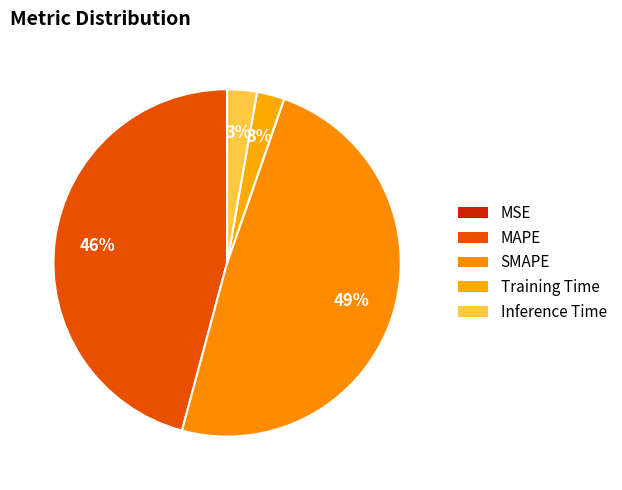

Which slice is the smallest?

MSE